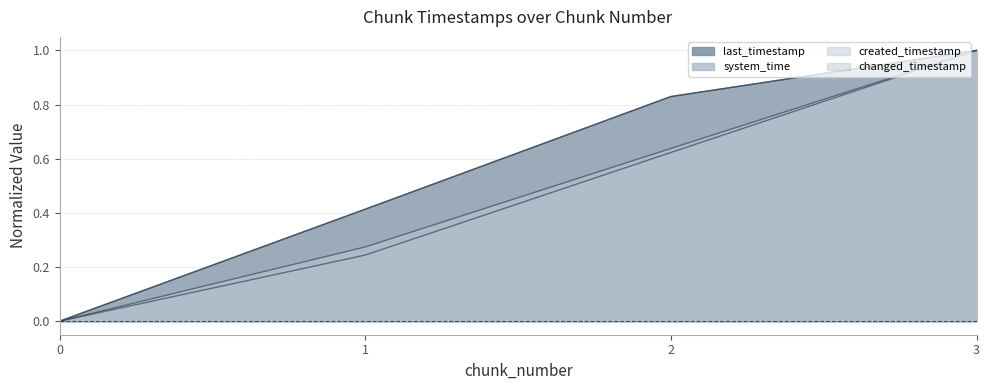

What is the highest value of the changed_timestamp series?

1.0